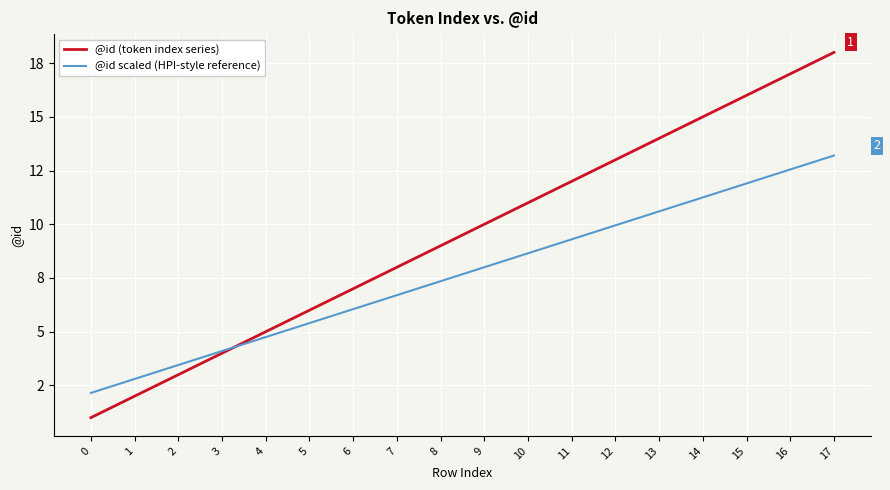

How many intersections are there between @id scaled (HPI-style reference) and @id (token index series)?

1